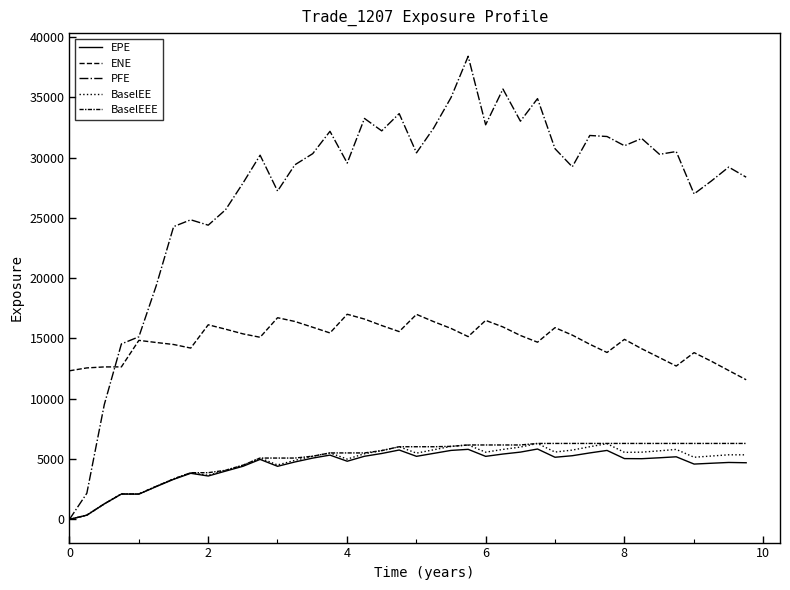

True or false: PFE and EPE cross at least once.

False